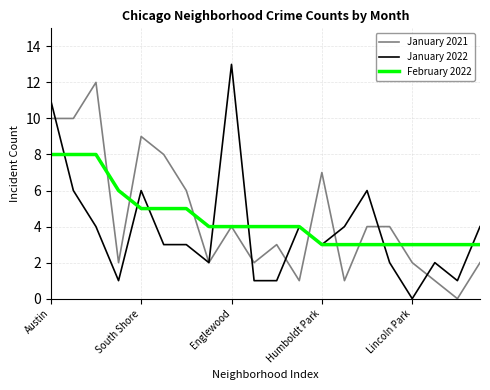

Which series has the largest range (max minus min)?

January 2022